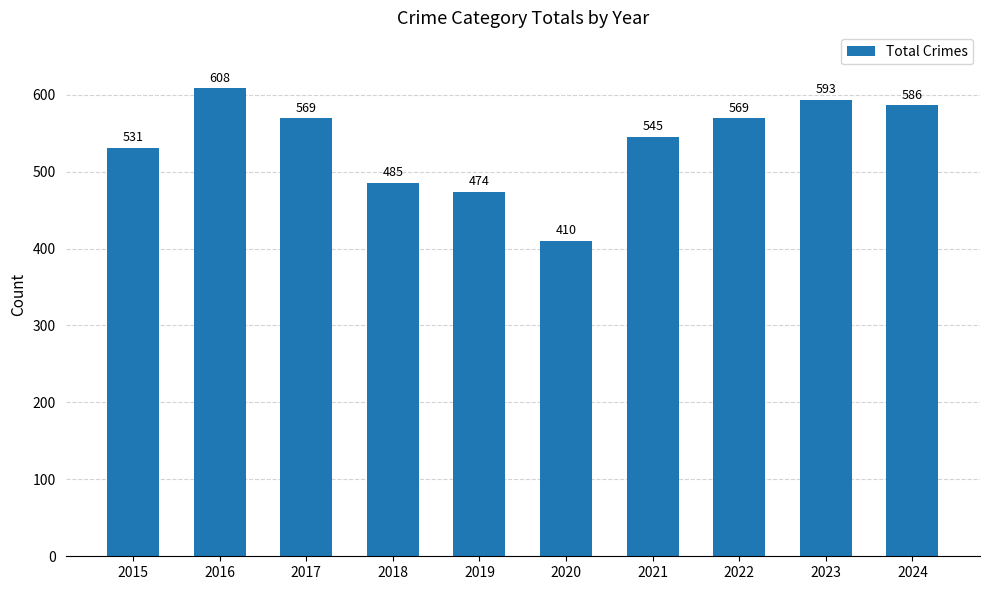

What is the value of the 2nd bar from the left?

608